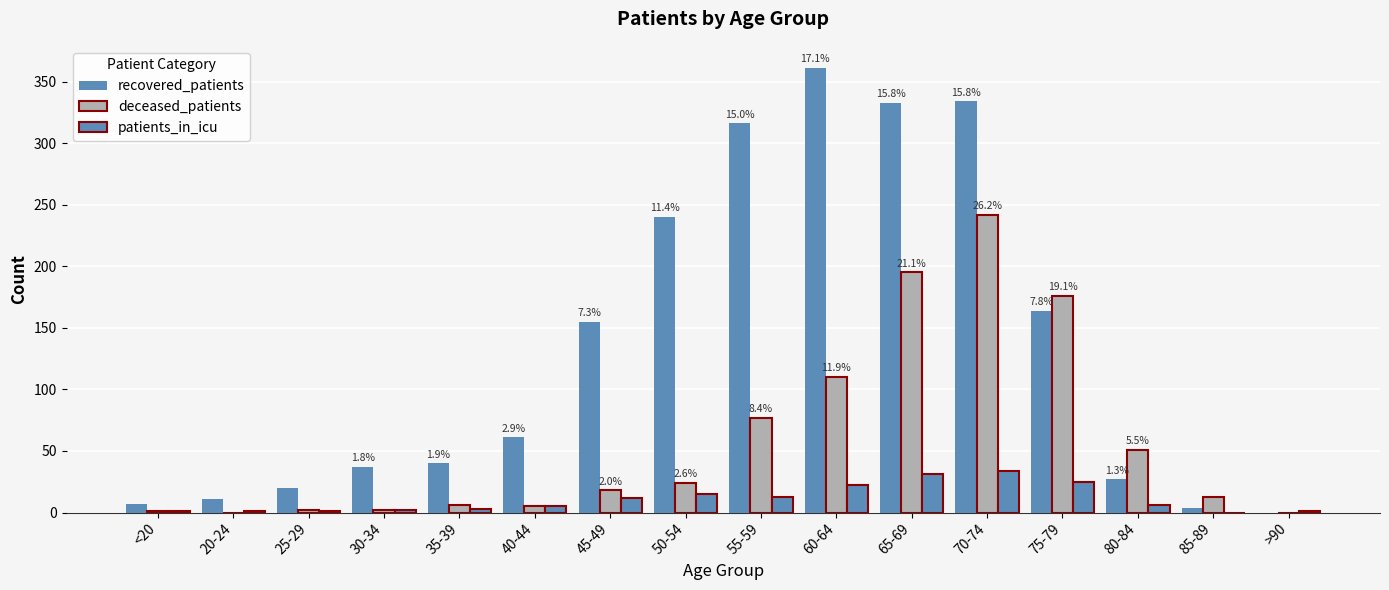

Reading left to right, transcribe all the data shown in this chart.

recovered_patients: <20=7	20-24=11	25-29=20	30-34=37	35-39=40	40-44=61	45-49=155	50-54=240	55-59=316	60-64=361	65-69=333	70-74=334	75-79=164	80-84=27	85-89=4	>90=0
deceased_patients: <20=1	20-24=0	25-29=2	30-34=2	35-39=6	40-44=5	45-49=18	50-54=24	55-59=77	60-64=110	65-69=195	70-74=242	75-79=176	80-84=51	85-89=13	>90=0
patients_in_icu: <20=1	20-24=1	25-29=1	30-34=2	35-39=3	40-44=5	45-49=12	50-54=15	55-59=13	60-64=22	65-69=31	70-74=34	75-79=25	80-84=6	85-89=0	>90=1